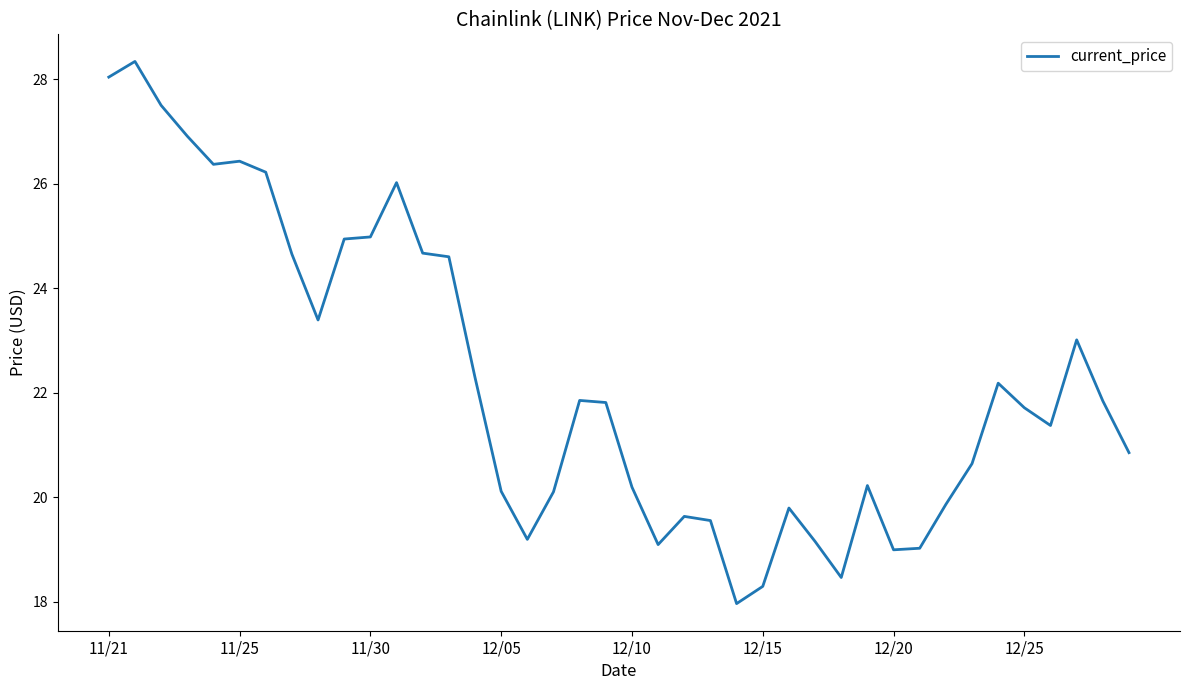

What is the smallest value displayed?

18.0